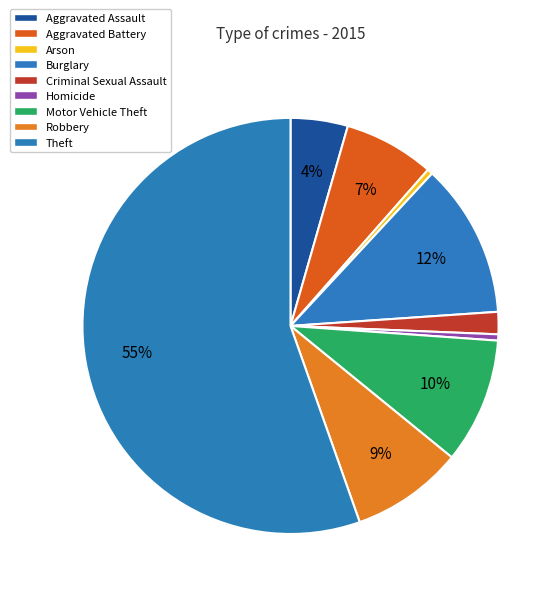

What is the ratio of the value at Motor Vehicle Theft to the value at Arson?

22.8